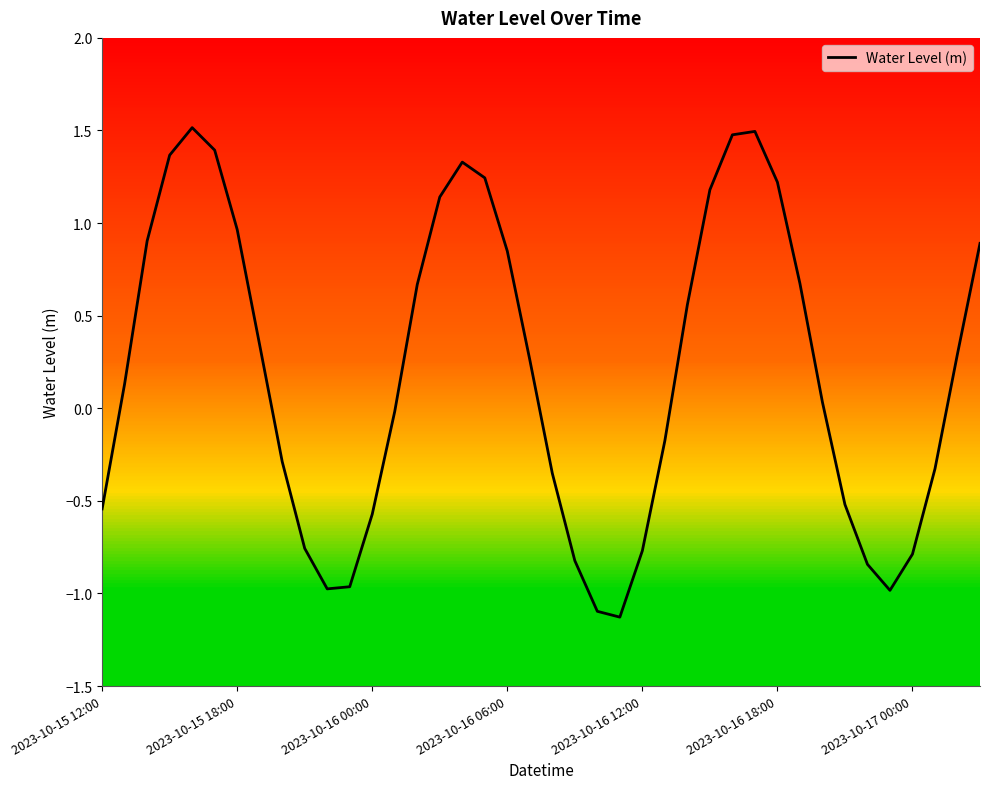

What is the difference between the maximum and minimum values?

2.6